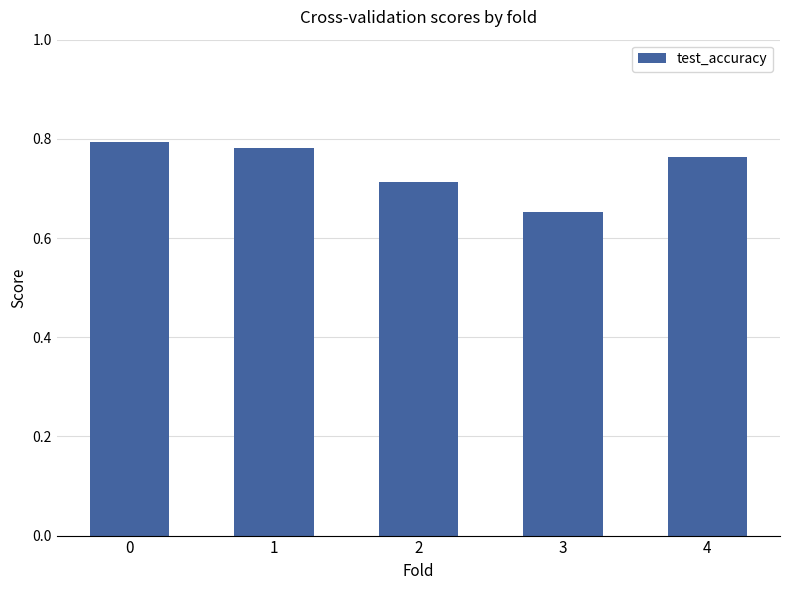

Is it true that the value at 4 is 0.8?

True